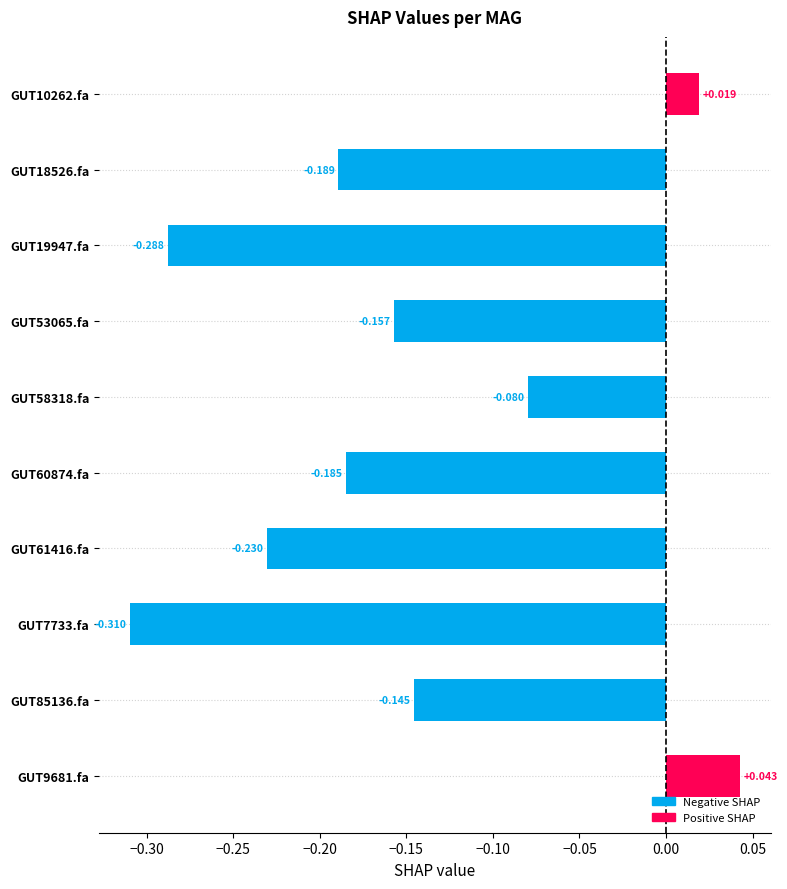

Which category has the highest value in the 1-s__Clostridium_A leptum series?

even_MAG-GUT9681.fa